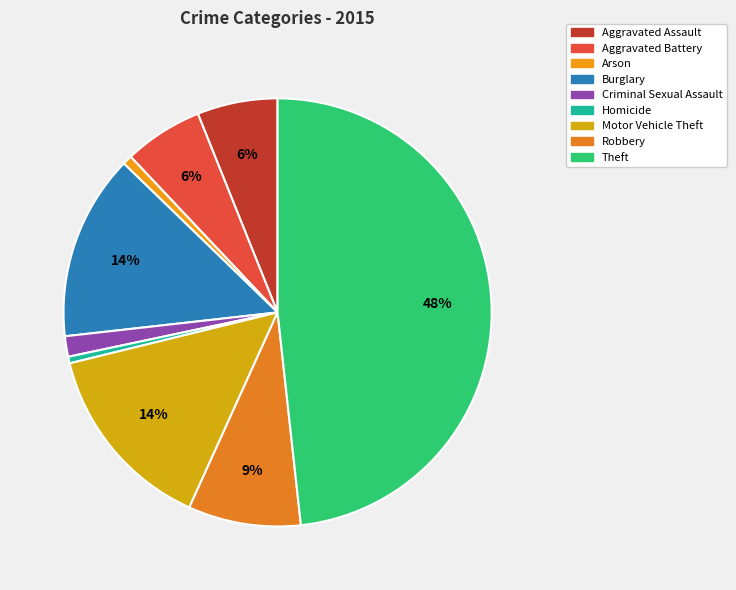

Is it true that Robbery is 9% of the pie?

True